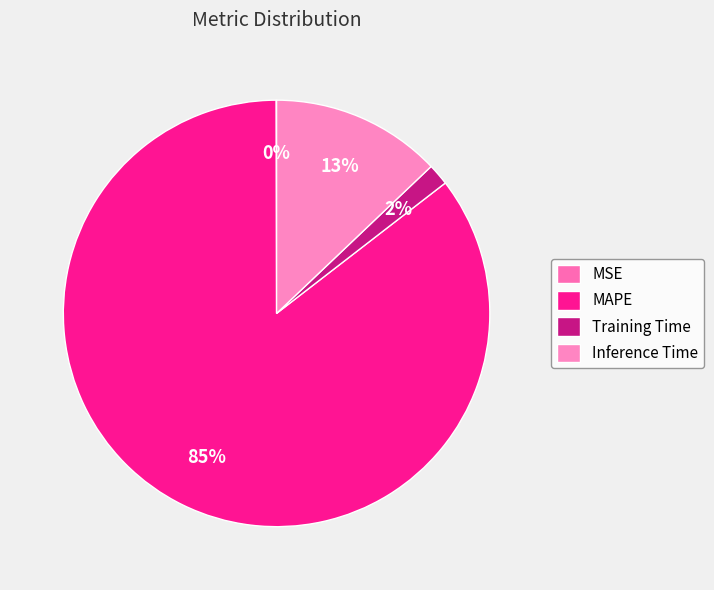

What is the largest slice in the pie chart?

MAPE